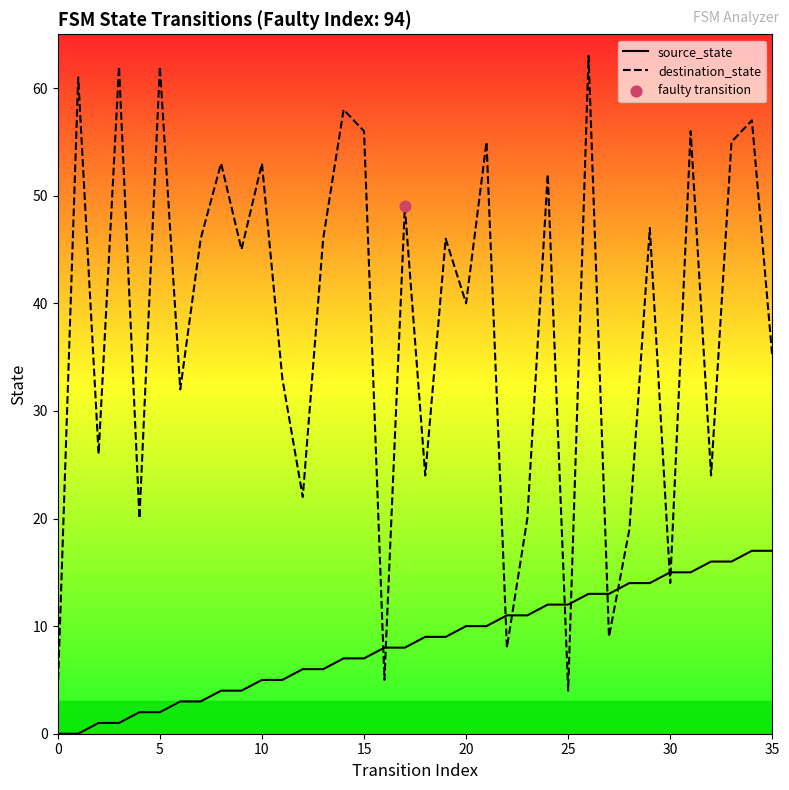

Which series has the largest total across all categories?

destination_state